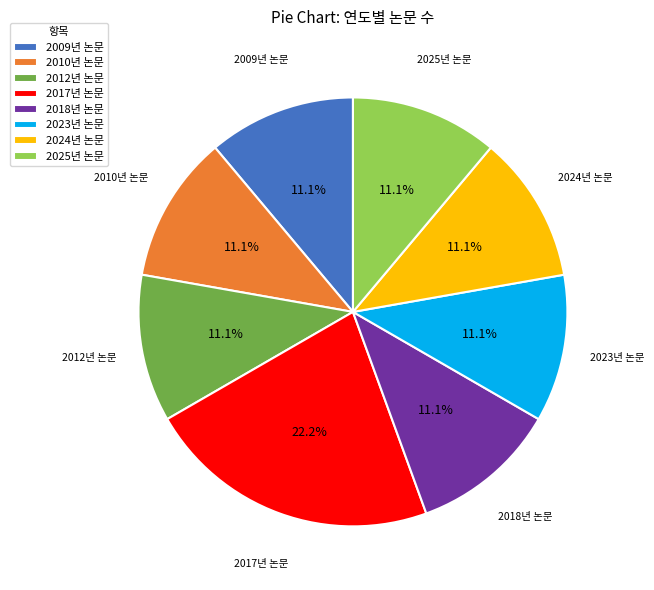

Is it true that 2025년 논문 is 11% of the pie?

True